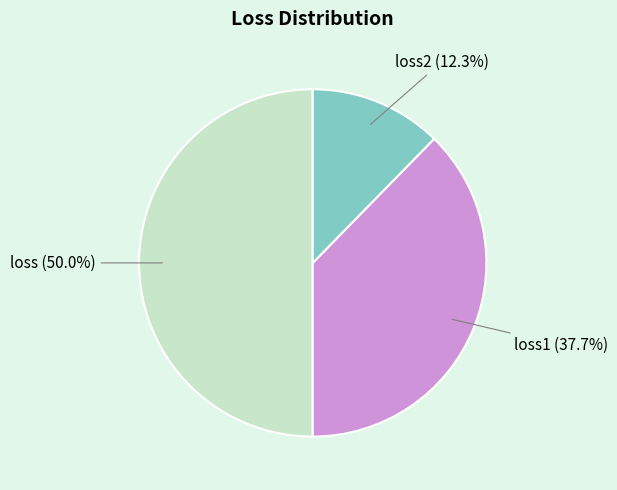

Which slice is the smallest?

loss2